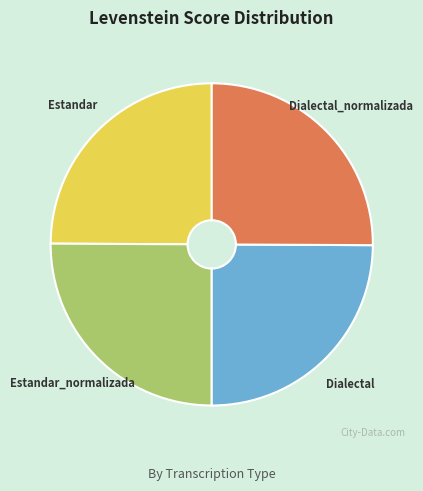

Count the number of slices in the pie.

4